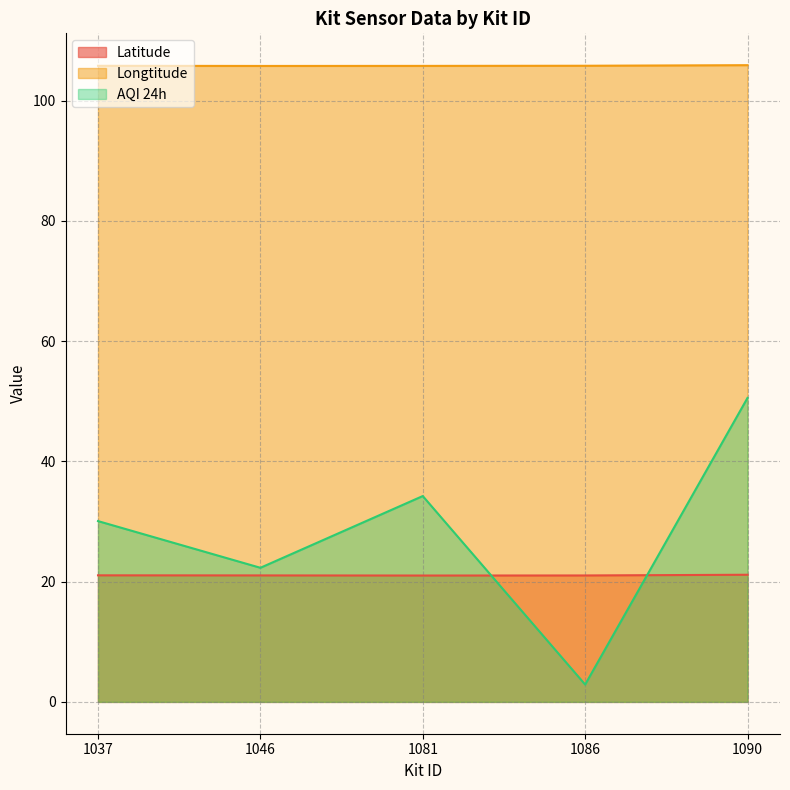

True or false: AQI 24h has more than 0 points higher than both neighbors.

True